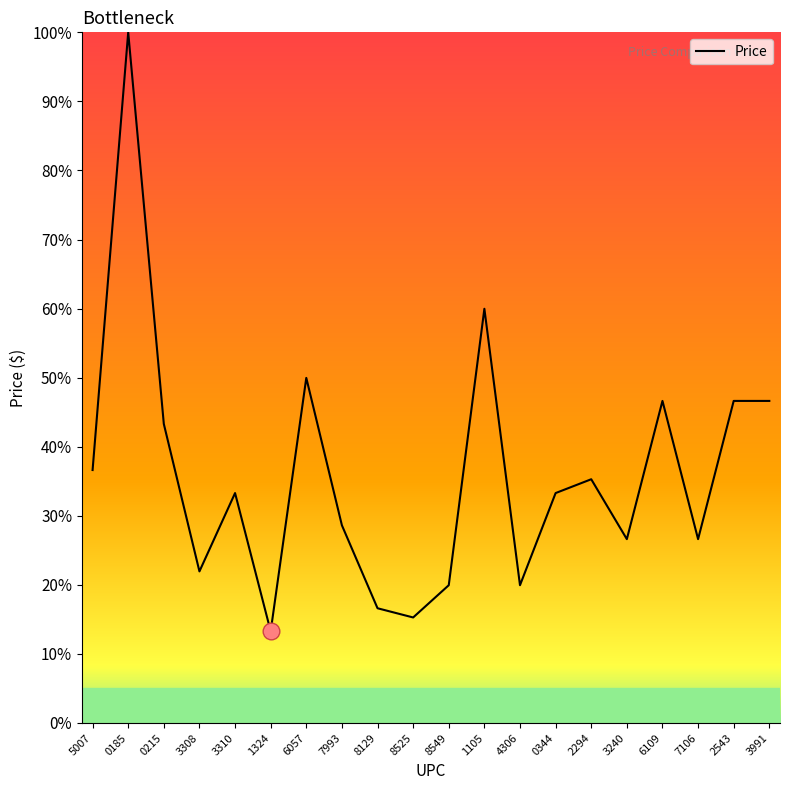

What is the minimum value shown in the chart?

13.3